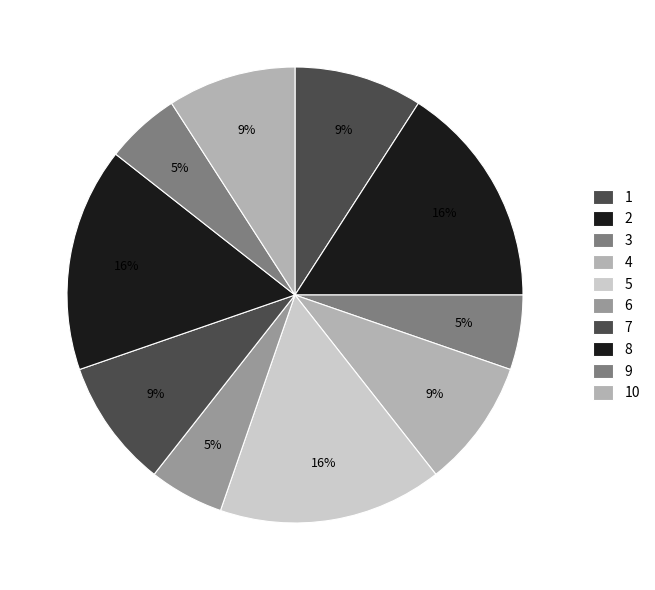

Is there any slice that represents more than half of the pie?

No